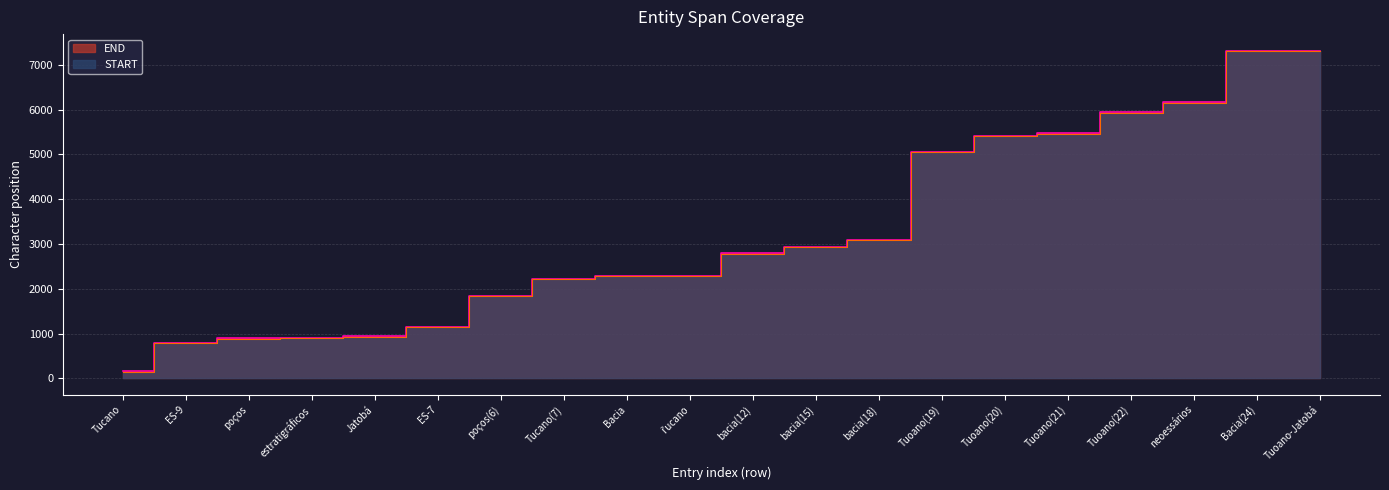

Rank the series by their maximum value, from highest to lowest.

END, START